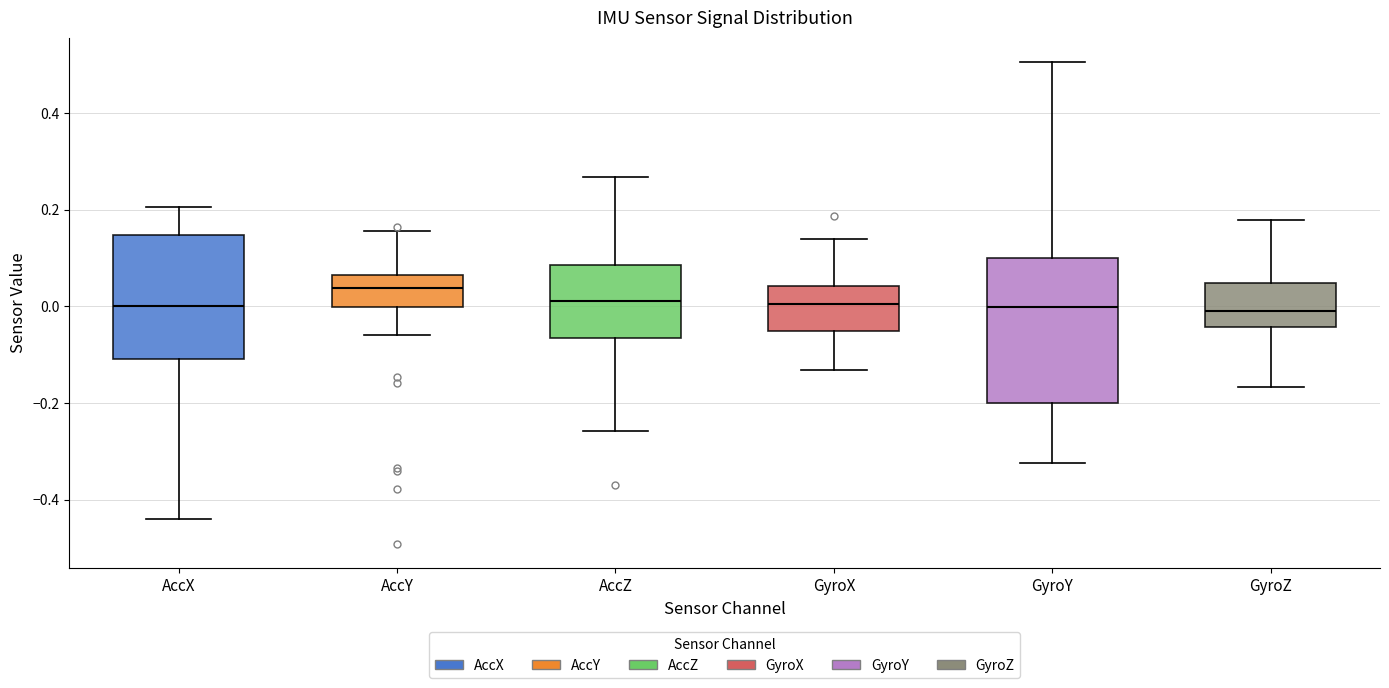

Where is the lower edge of the box for AccY on the y-axis? The values are not printed on the chart, so give them approximately, as read against the axis.

0.00